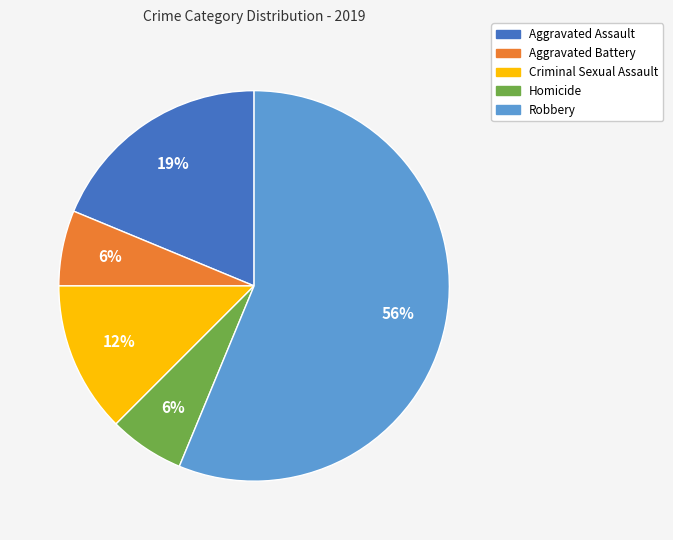

How many segments does this pie chart have?

5